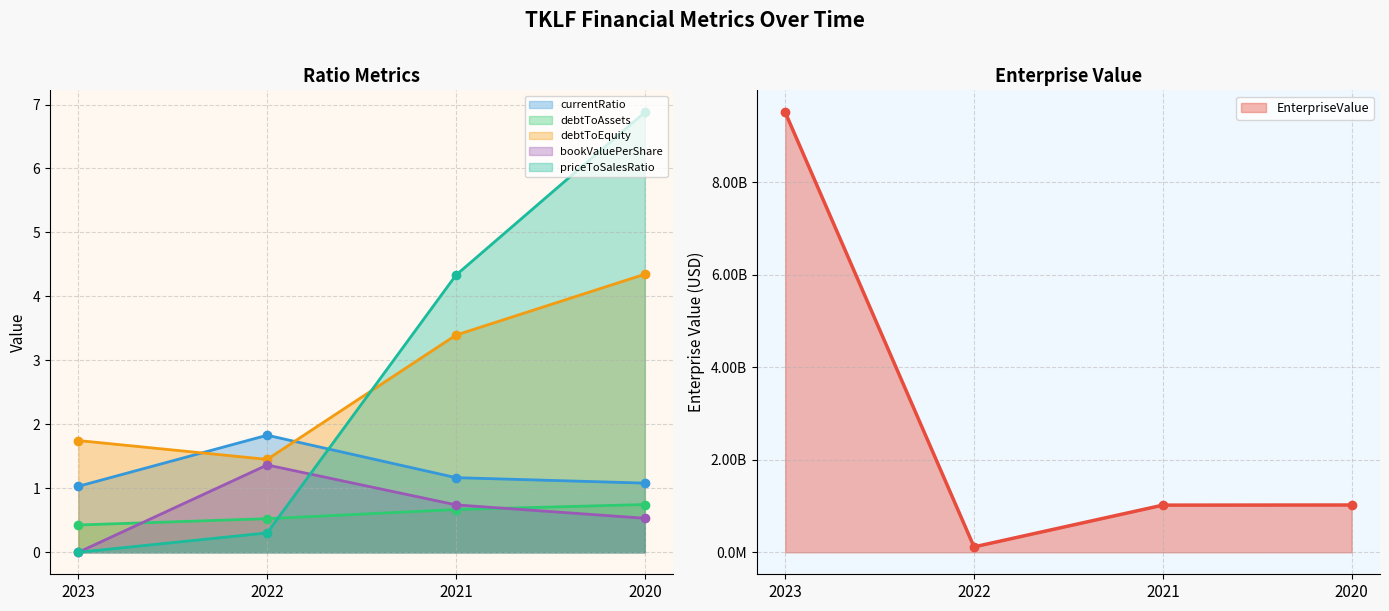

How many values in the priceToSalesRatio series are below 4?

2